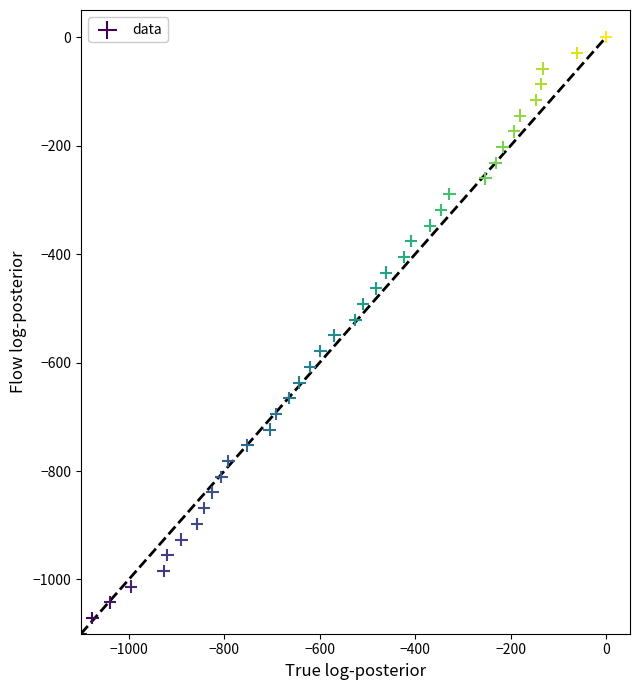

What is the range of Y values (max minus min)?

1100.0